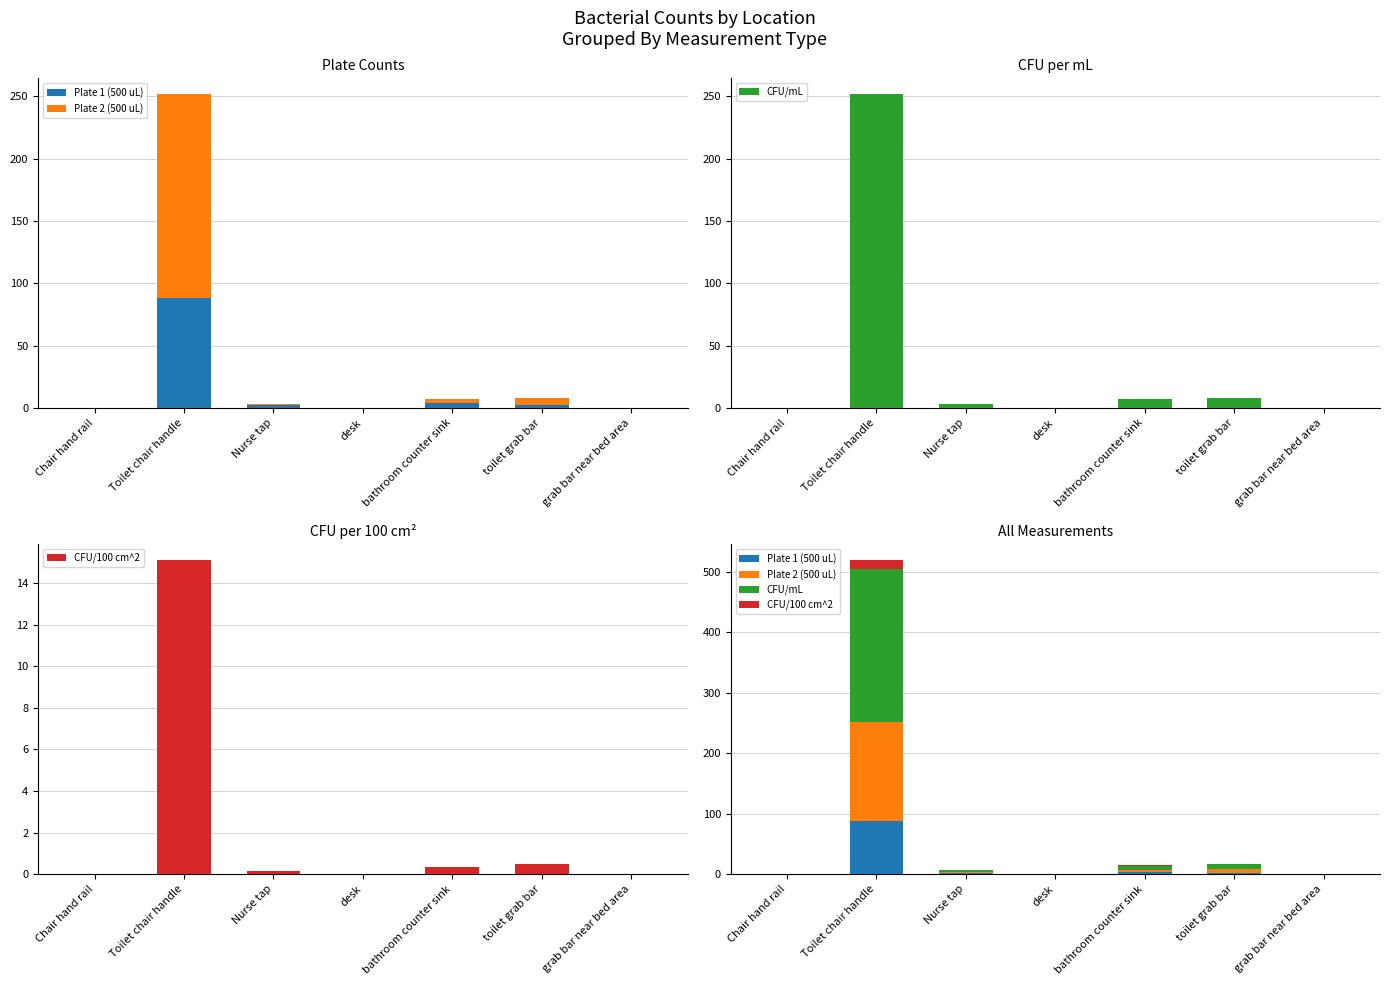

True or false: CFU/100 cm^2 has a value of 0.3 at toilet grab bar.

False